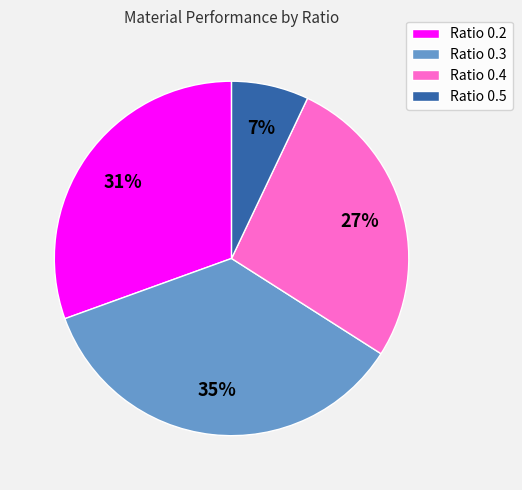

True or false: Ratio 0.3 accounts for 23% of the total.

False